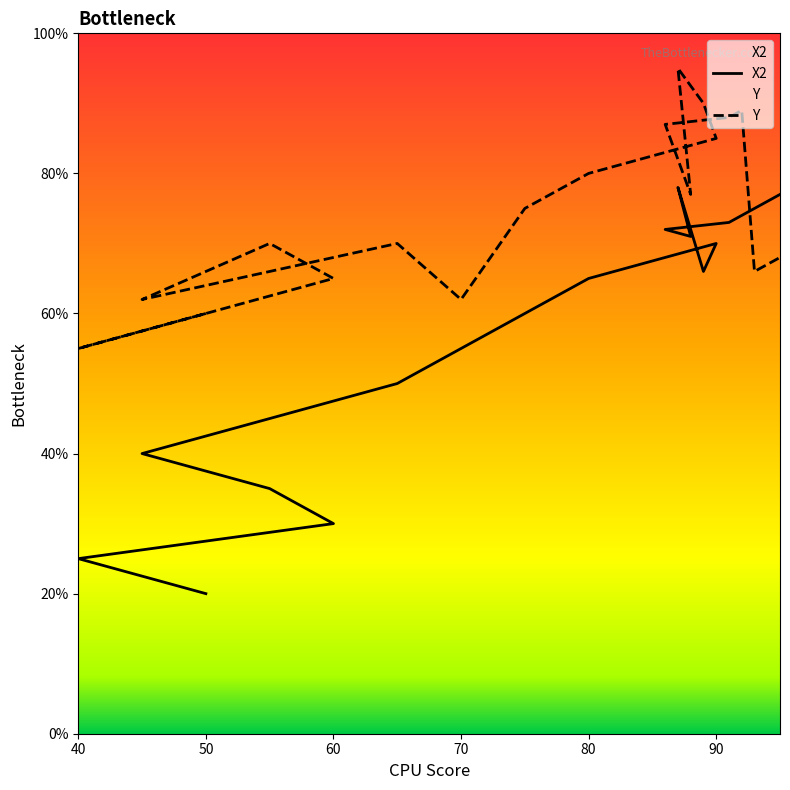

What is the minimum value for X2?

20